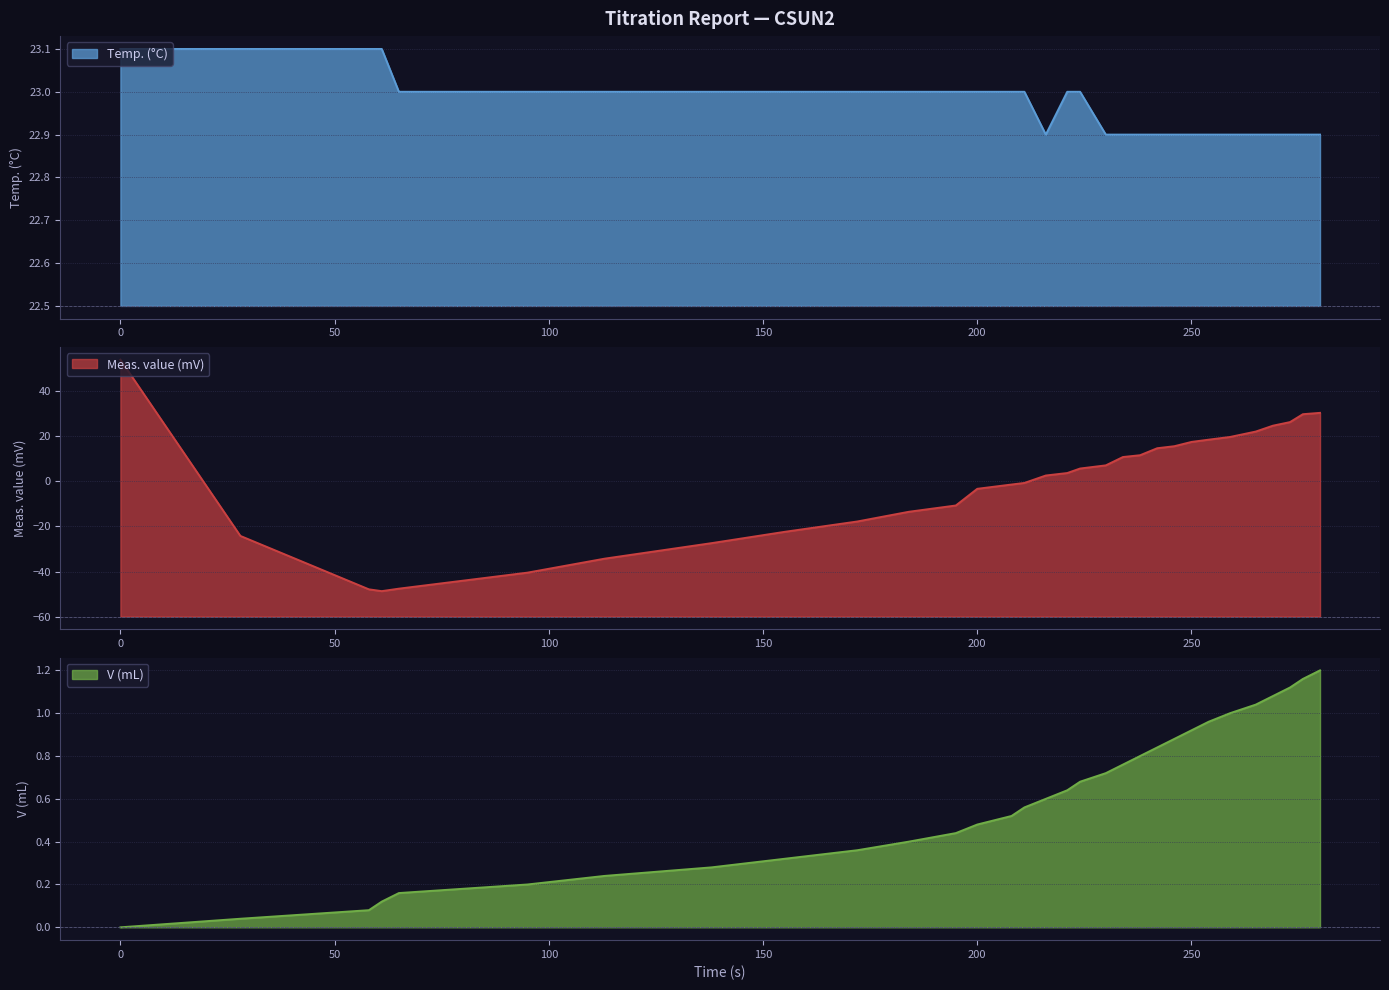

Where is Meas. value (mV) nearest to the value 2?

216